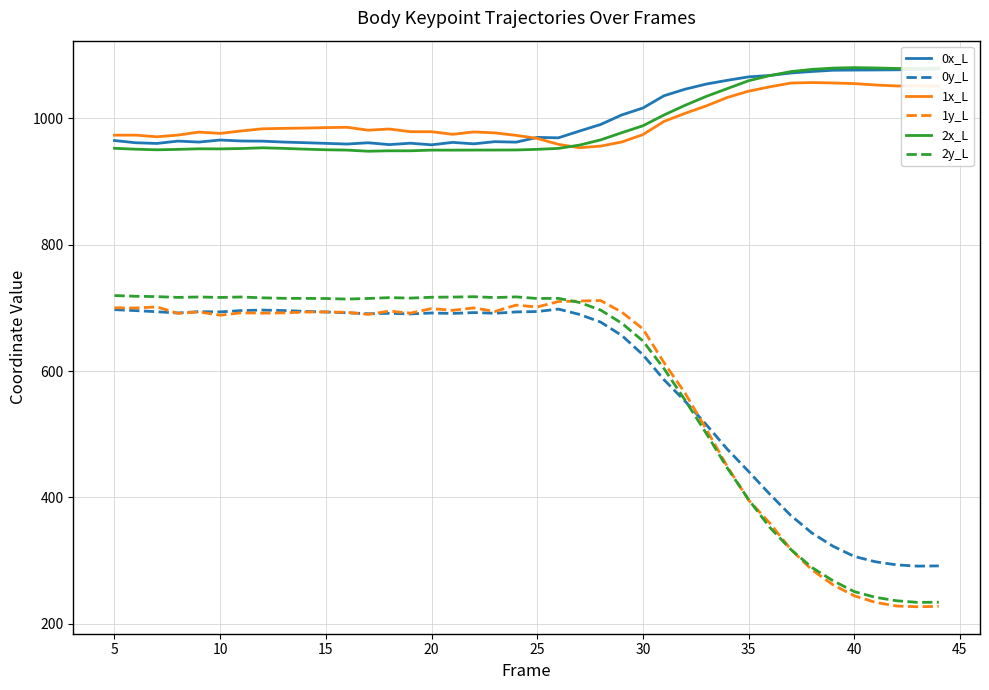

How many interior local peaks does the 2x_L series have?

5